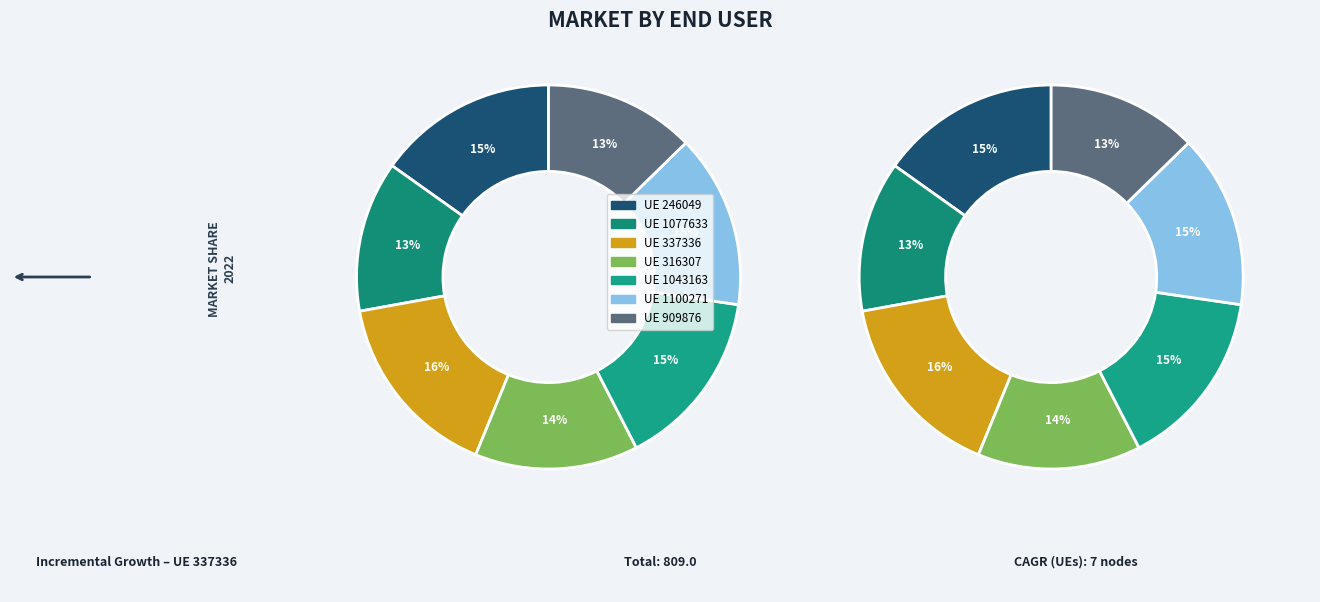

Which slice is the largest?

337336